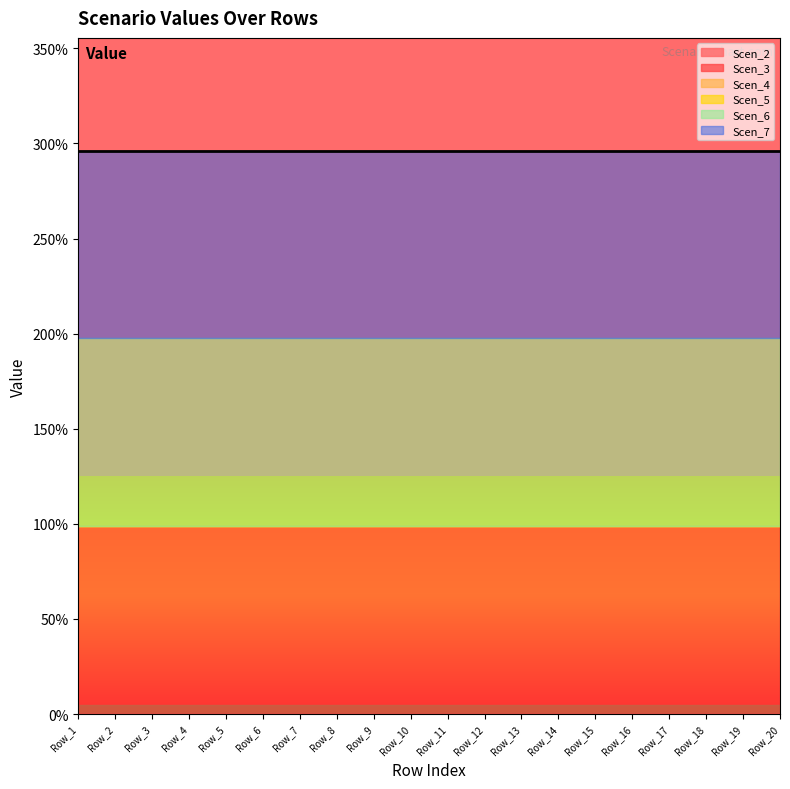

The value of Scen_3 at Row_18 is 6.5. True or false?

False